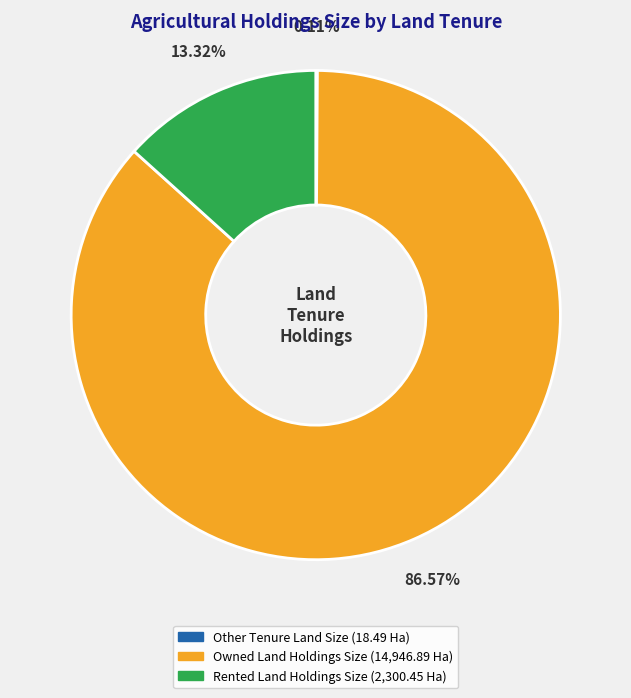

Which category has the biggest portion of the pie?

Owned Land Holdings Size